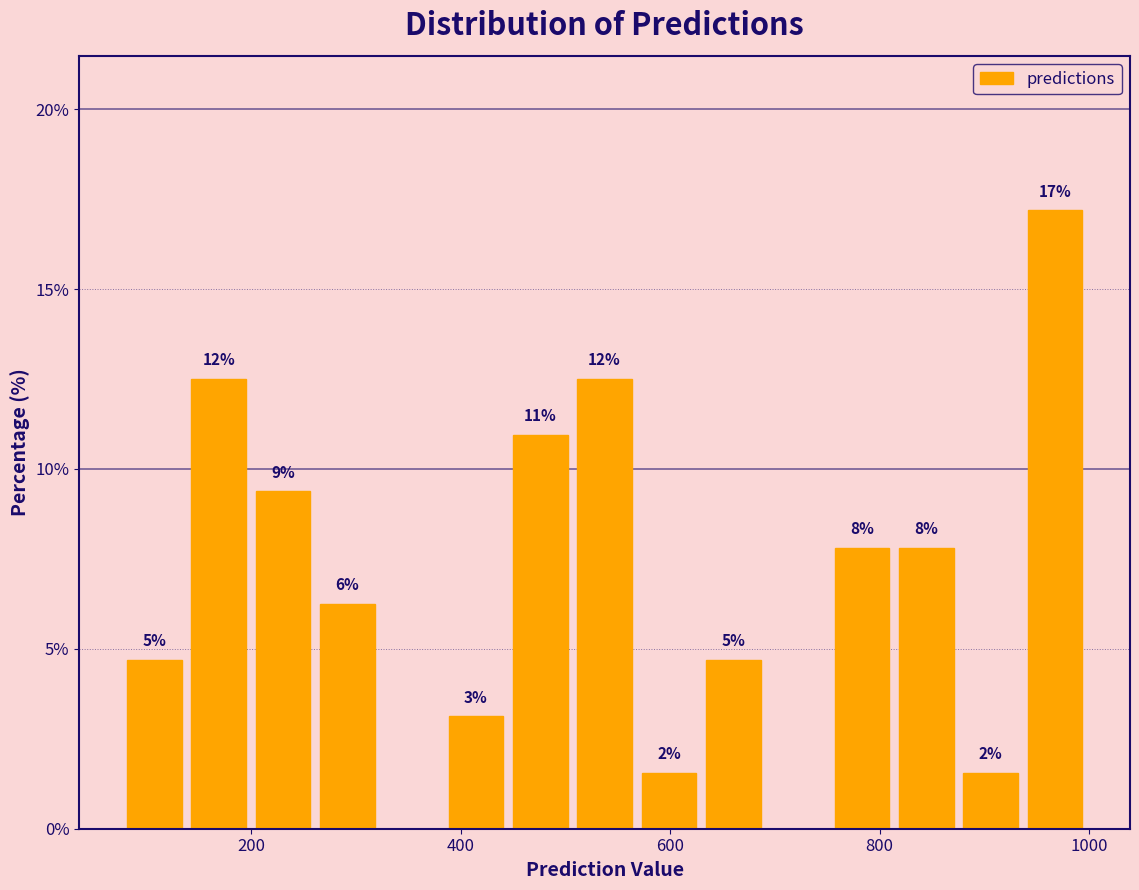

Around what value on the x-axis is the tallest bar? Give the approximate position of its centre, as read against the axis.

960